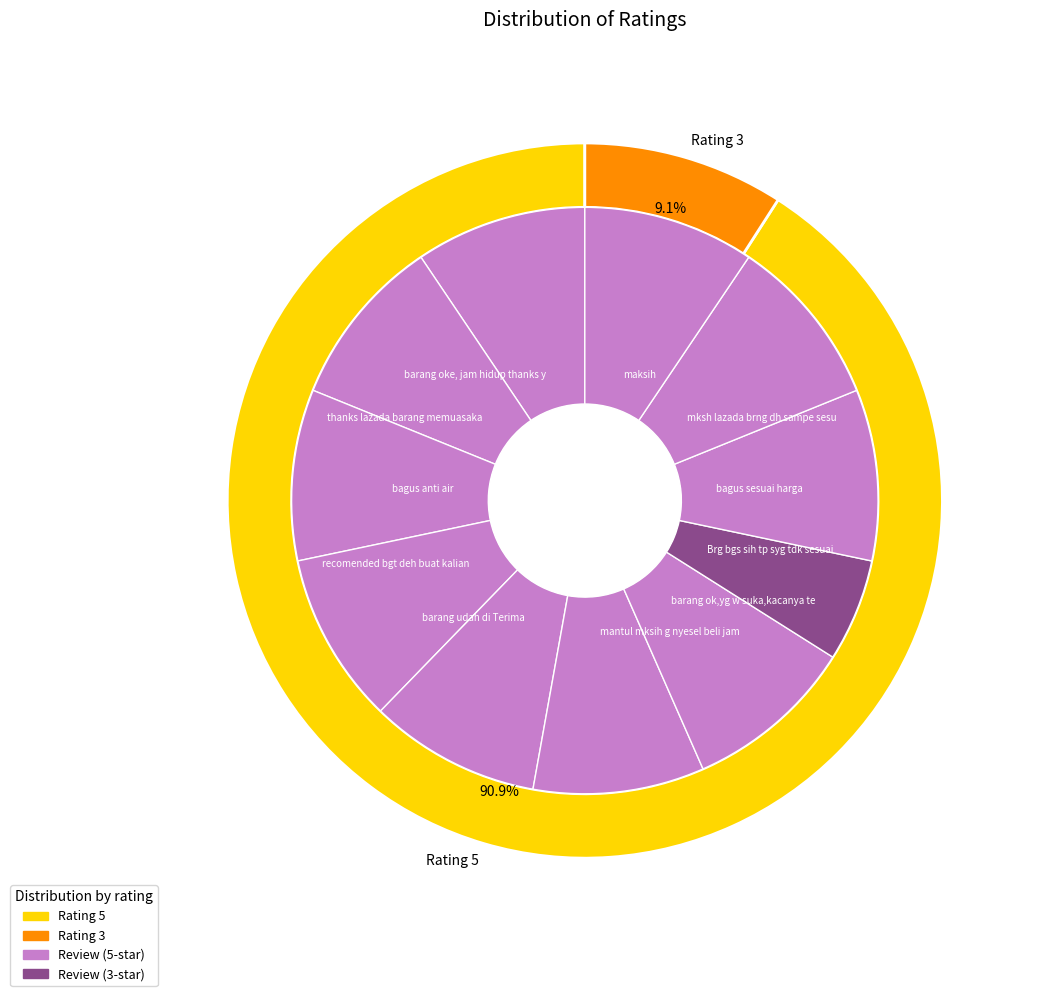

To the nearest percent, what is the average slice percentage?

9%